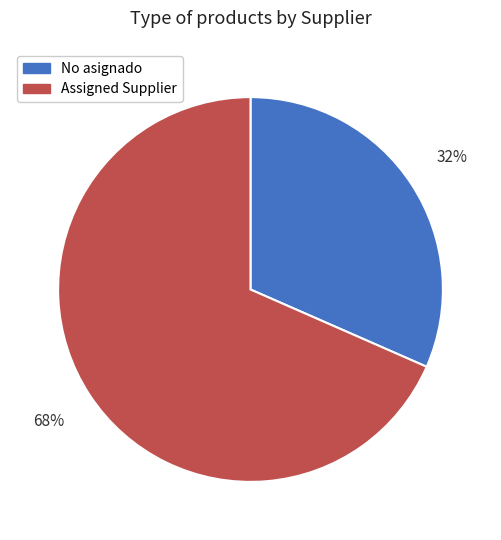

To the nearest percent, what portion does No asignado represent?

32%